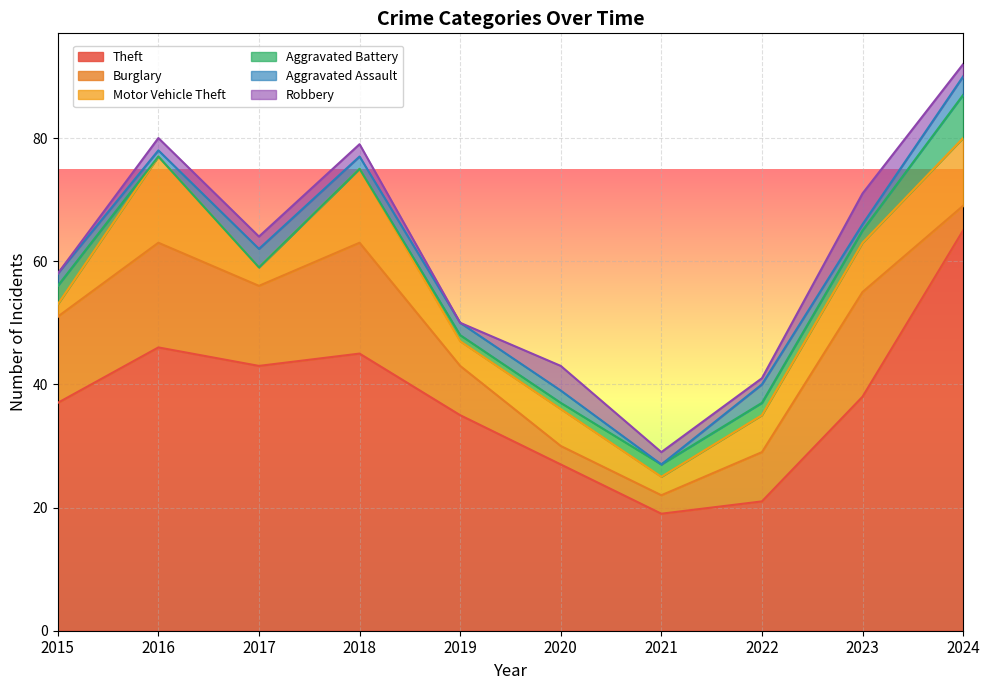

Which series has the largest total across all categories?

Theft